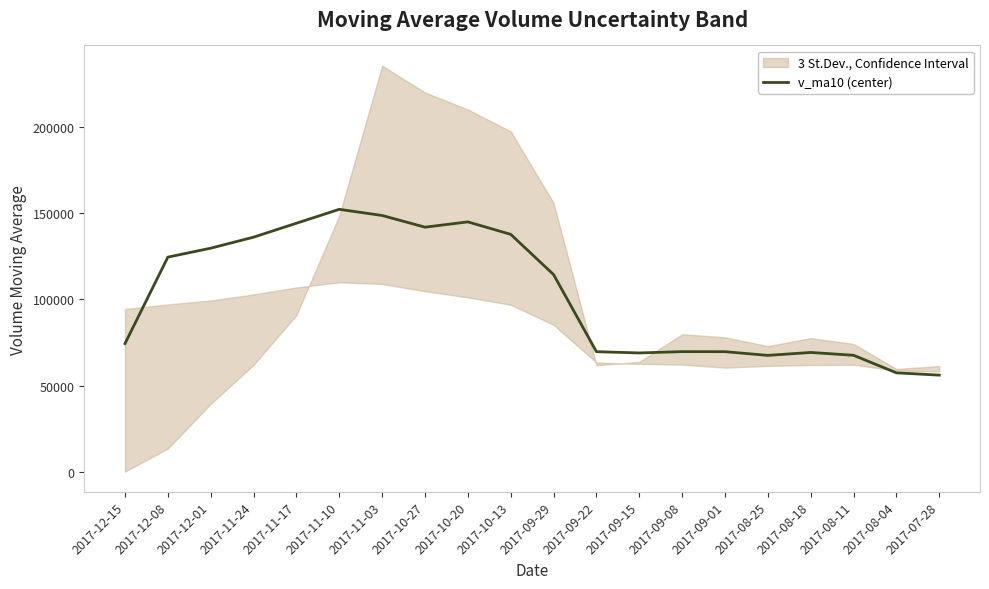

What is the value of the 12th point from the left?

69668.2